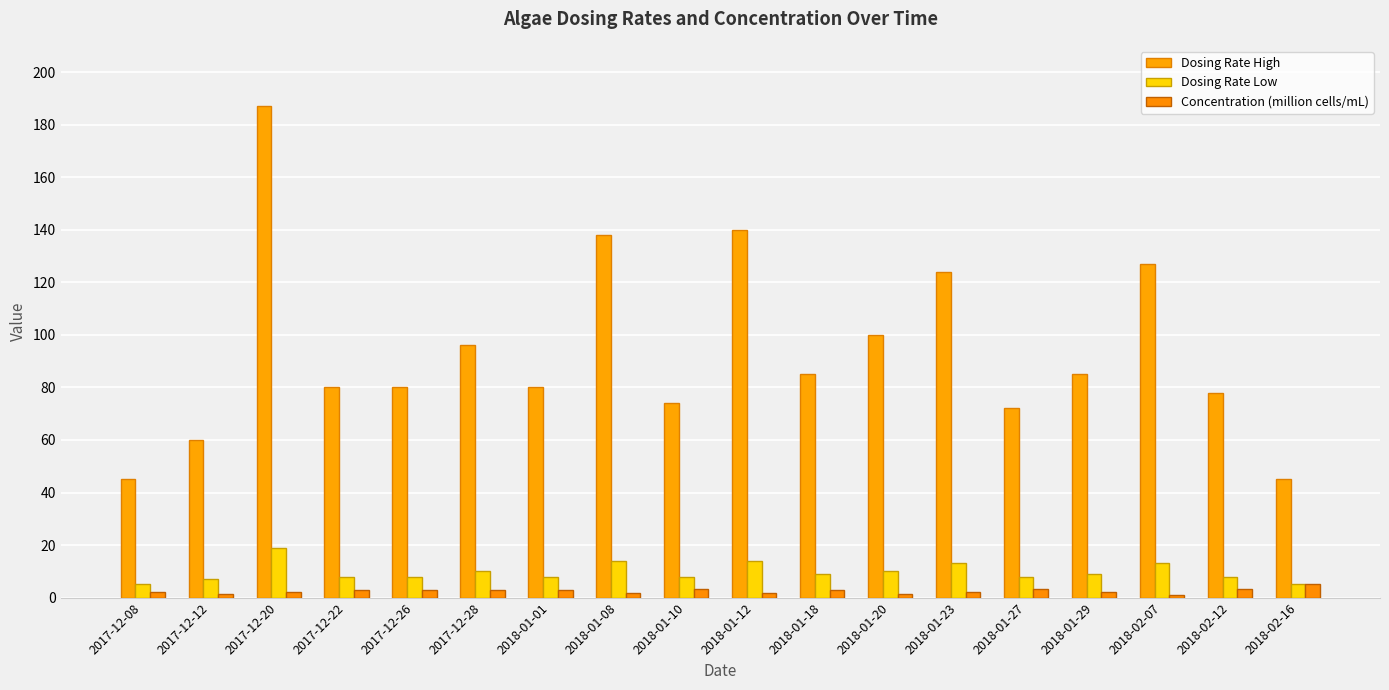

What is the spread (max minus min) of values at 2017-12-26?

77.0